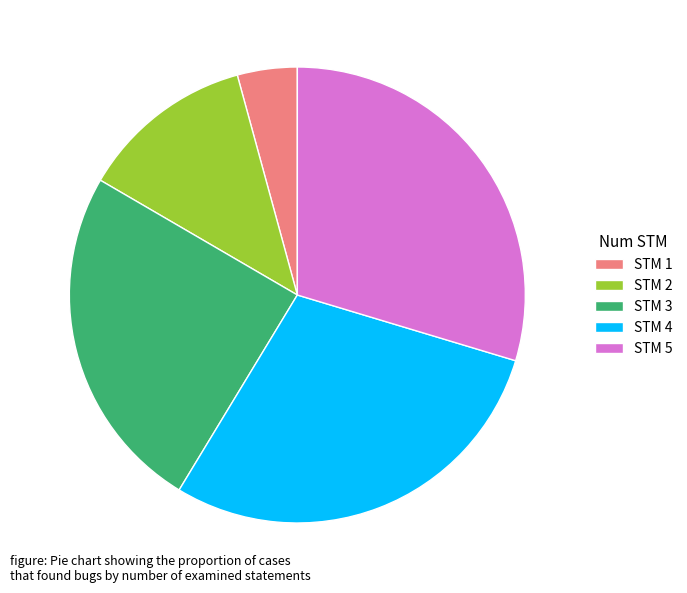

Combined, do STM 3 and STM 2 account for over 50%?

No